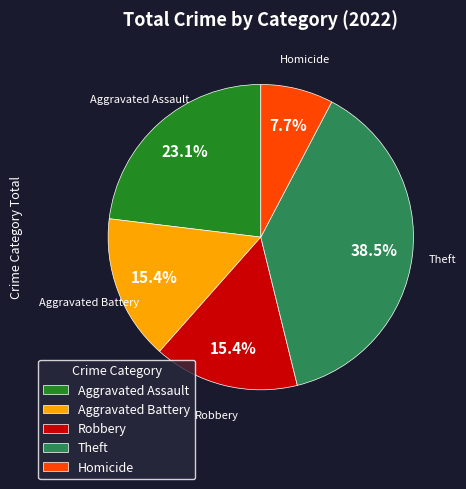

Which category has the biggest portion of the pie?

Theft